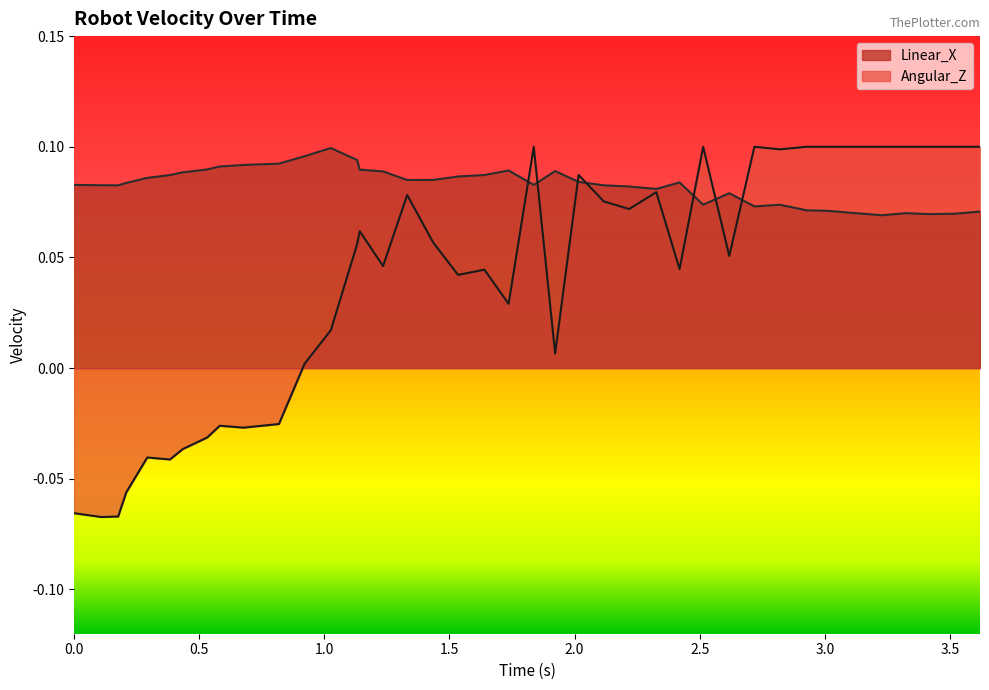

Reading right to left, list all the values displayed in this chart.

Linear_X: 0.1	0.1	0.1	0.1	0.1	0.1	0.1	0.1	0.1	0.1	0.1	0.1	0.1	0.1	0.1	0.1	0.1	0.1	0.1	0.1	0.1	0.1	0.1	0.1	0.1	0.1	0.1	0.1	0.1	0.1	0.1	0.1	0.1	0.1	0.1	0.1	0.1	0.1	0.1	0.1
Angular_Z: 0.1	0.1	0.1	0.1	0.1	0.1	0.1	0.1	0.1	0.1	0.1	0.1	0.0	0.1	0.1	0.1	0.1	0.0	0.1	0.0	0.0	0.0	0.1	0.1	0.0	0.1	0.1	0.0	0.0	-0.0	-0.0	-0.0	-0.0	-0.0	-0.0	-0.0	-0.1	-0.1	-0.1	-0.1